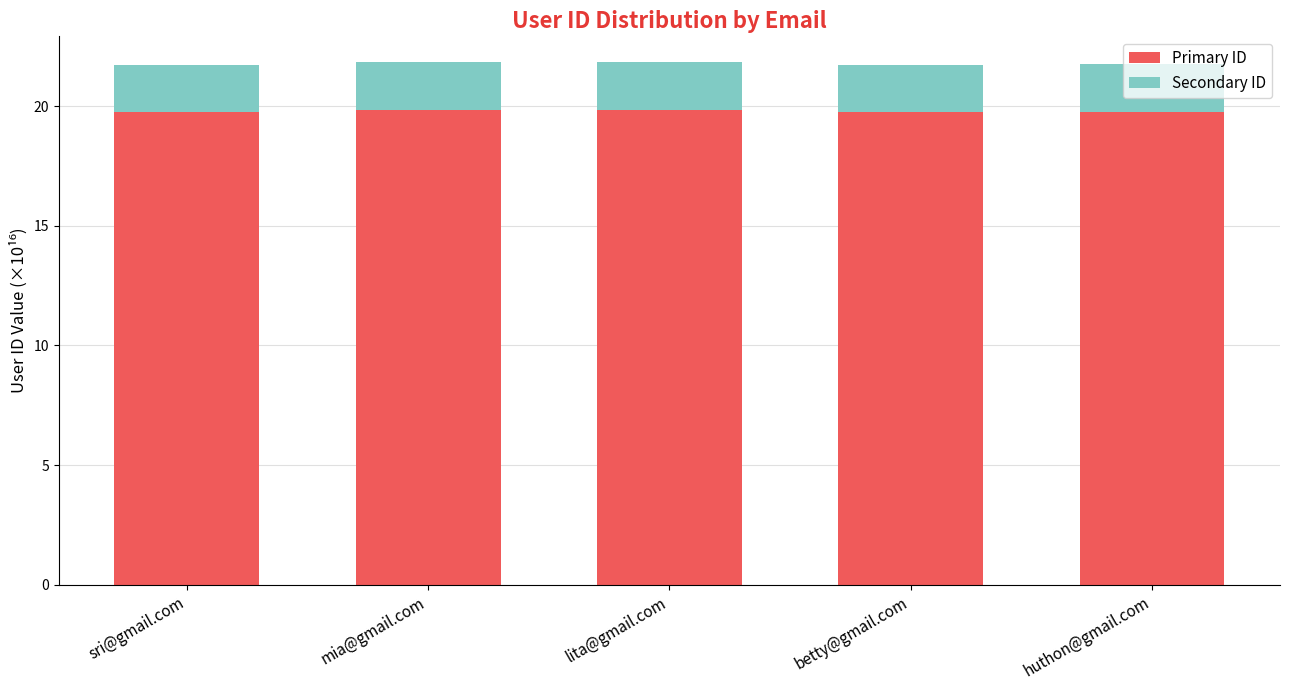

What is the sum of all Primary ID values?

99.0